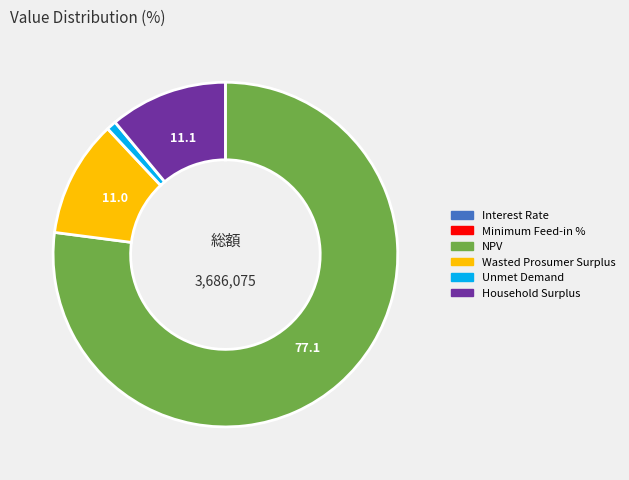

The Unmet Demand slice represents 11% of the pie. True or false?

False